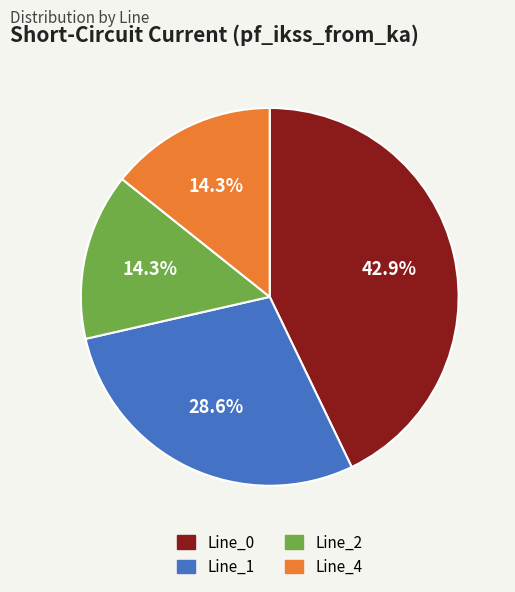

Does Line_1 account for over 50% of the chart?

No